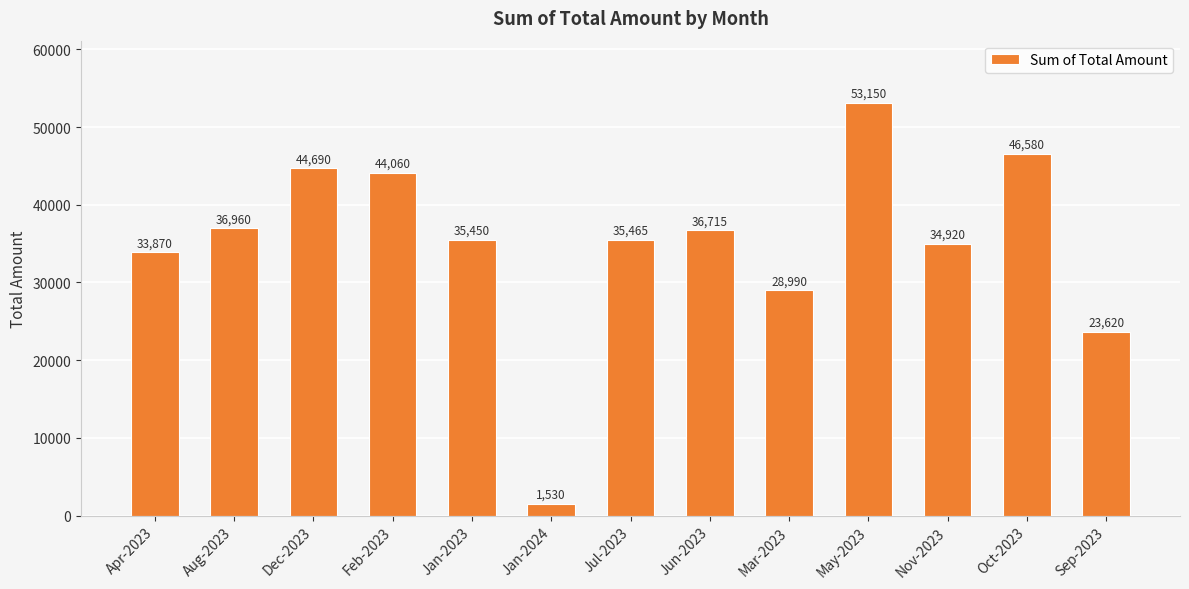

Approximately how many times larger is the value at Dec-2023 compared to Jan-2024?

29.2